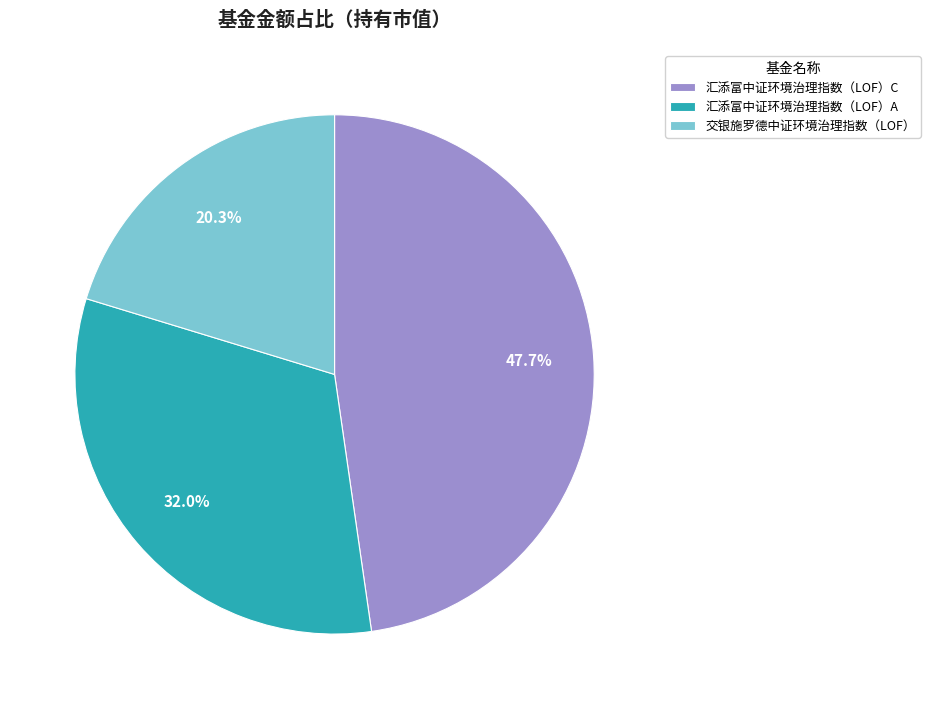

Rank the categories by value from highest to lowest.

汇添富中证环境治理指数（LOF）C, 汇添富中证环境治理指数（LOF）A, 交银施罗德中证环境治理指数（LOF）